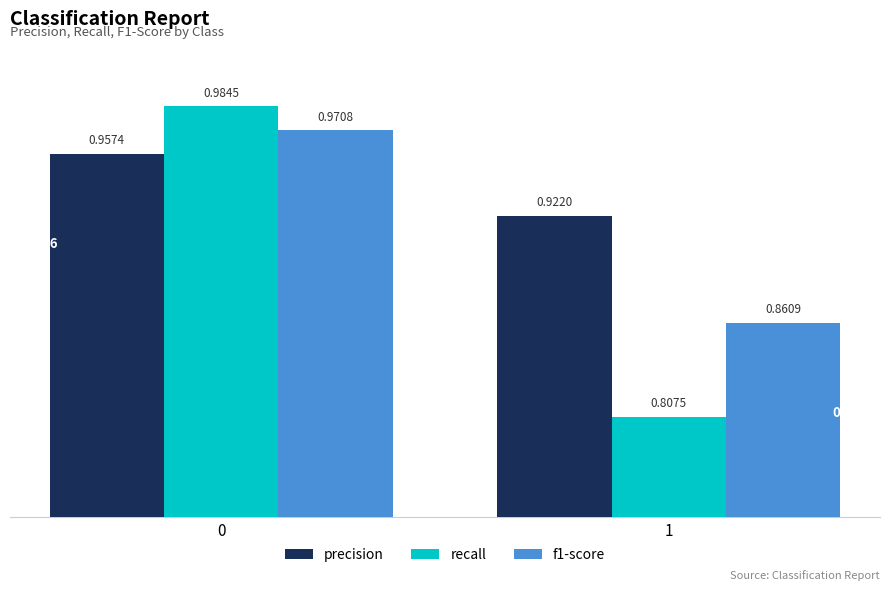

Which series has the largest total across all categories?

precision